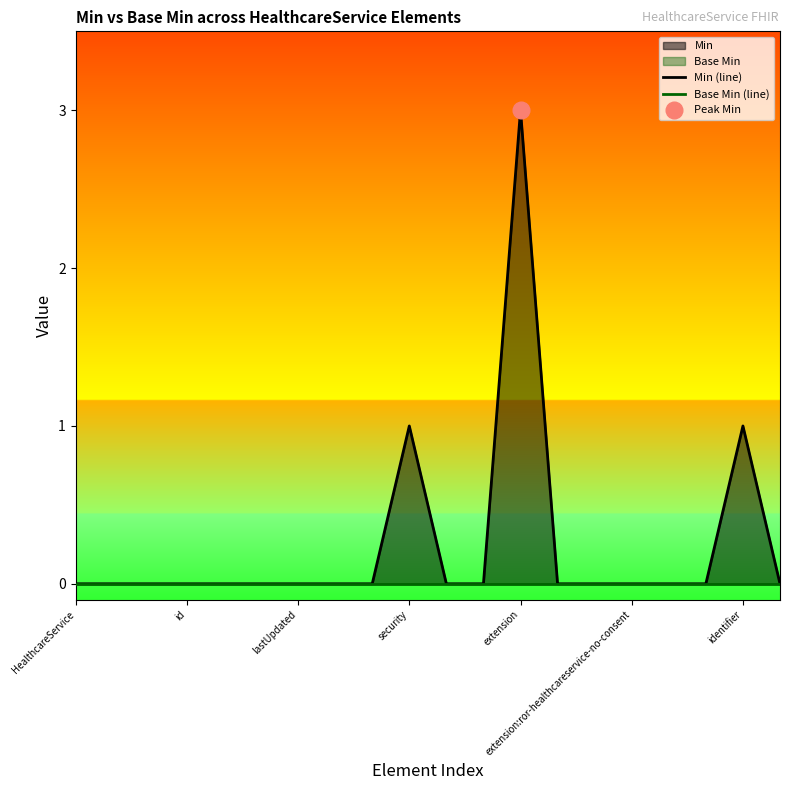

True or false: Min (line) has a value of 1 at identifier.

False